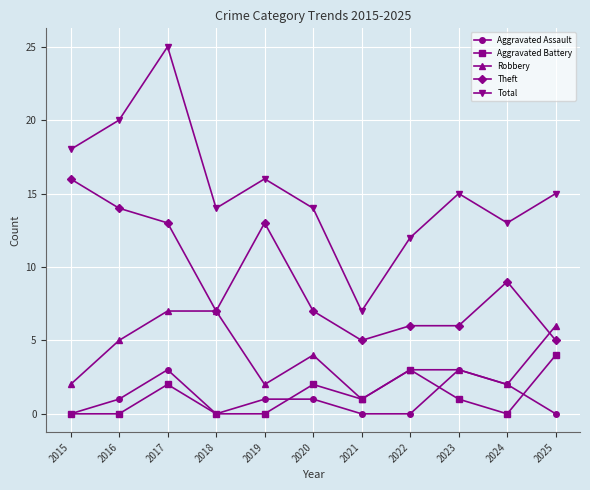

Reading left to right, transcribe all the data shown in this chart.

Aggravated Assault: 2015=0	2016=1	2017=3	2018=0	2019=1	2020=1	2021=0	2022=0	2023=3	2024=2	2025=0
Aggravated Battery: 2015=0	2016=0	2017=2	2018=0	2019=0	2020=2	2021=1	2022=3	2023=1	2024=0	2025=4
Robbery: 2015=2	2016=5	2017=7	2018=7	2019=2	2020=4	2021=1	2022=3	2023=3	2024=2	2025=6
Theft: 2015=16	2016=14	2017=13	2018=7	2019=13	2020=7	2021=5	2022=6	2023=6	2024=9	2025=5
Total: 2015=18	2016=20	2017=25	2018=14	2019=16	2020=14	2021=7	2022=12	2023=15	2024=13	2025=15